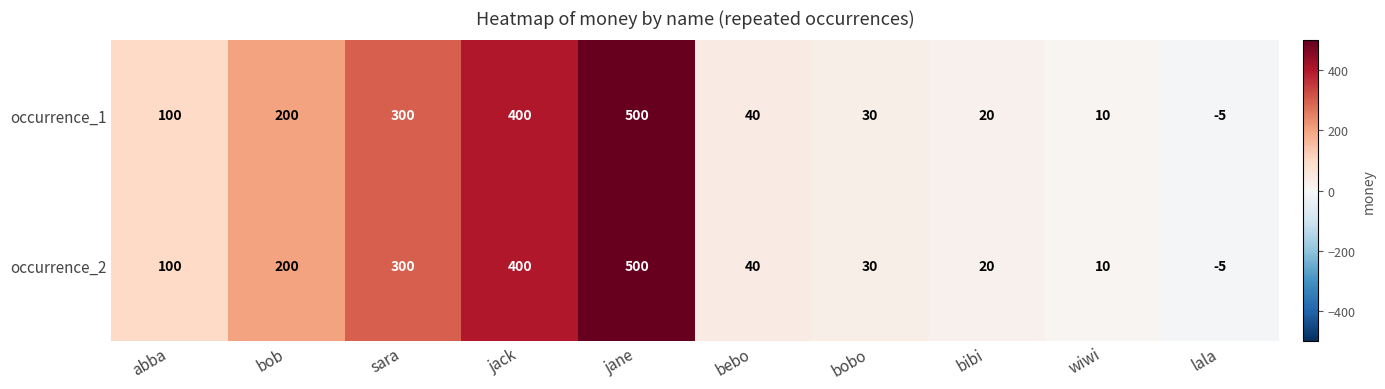

At which category is the sum across all series the highest?

jane